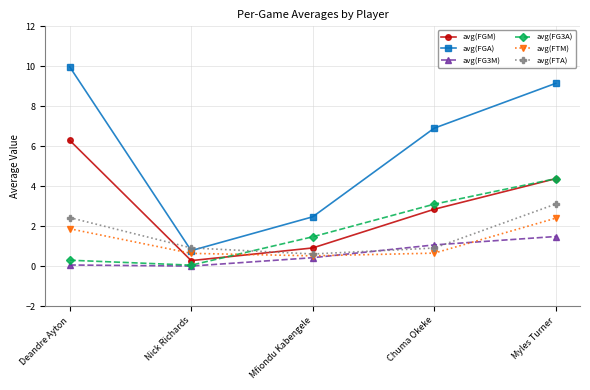

At which category is the sum across all series the highest?

Myles Turner